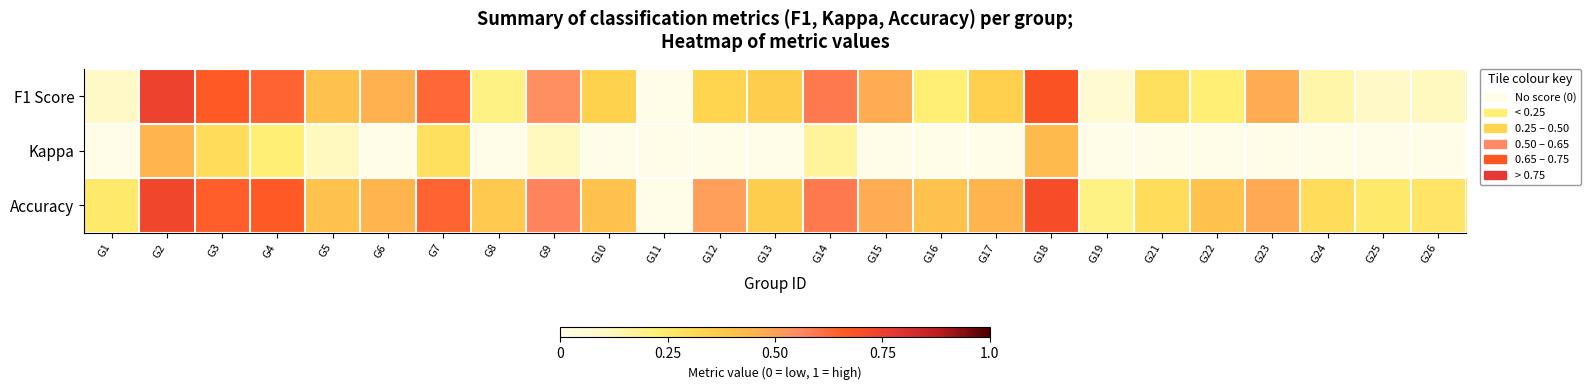

At how many categories does at least one series exceed 0?

24